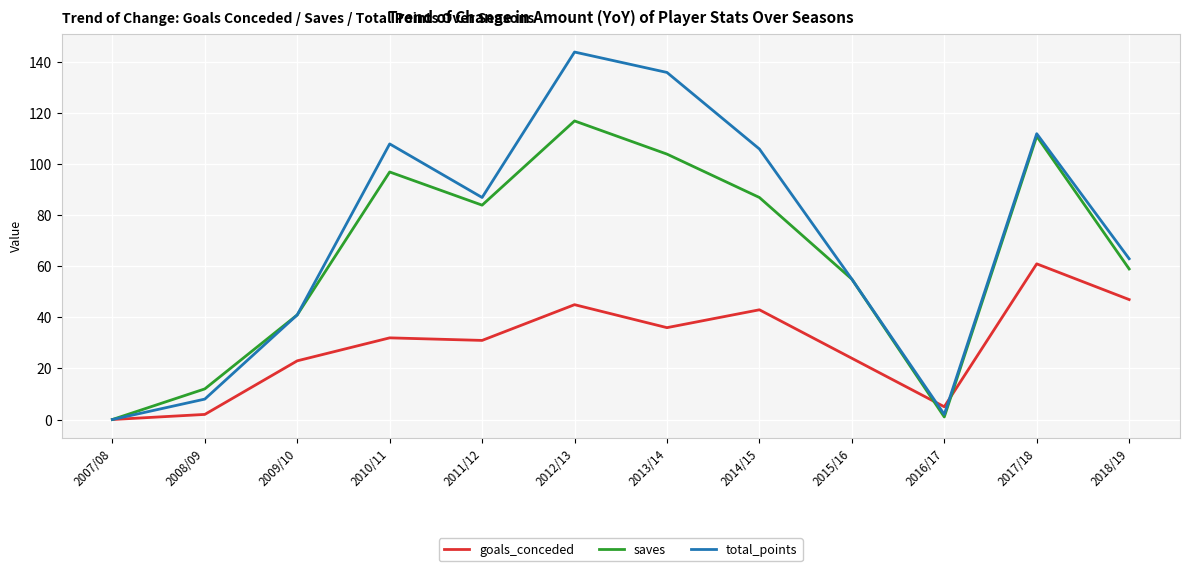

At which label is total_points closest to 72?

2018/19